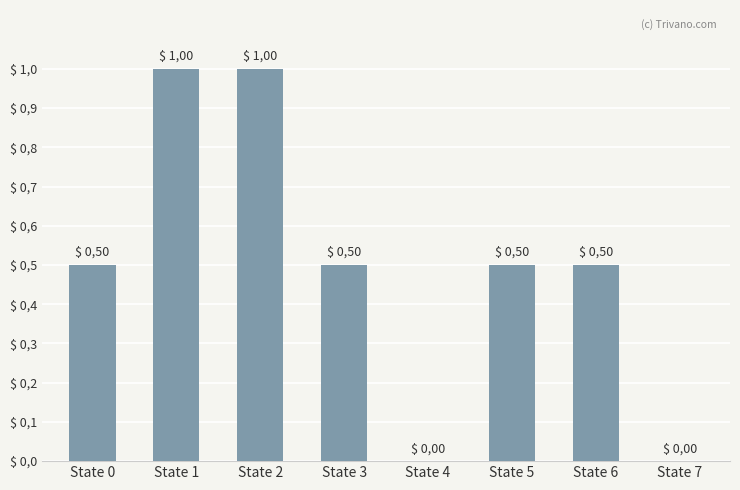

What is the sum of the values at State 1 and State 4?

1.0